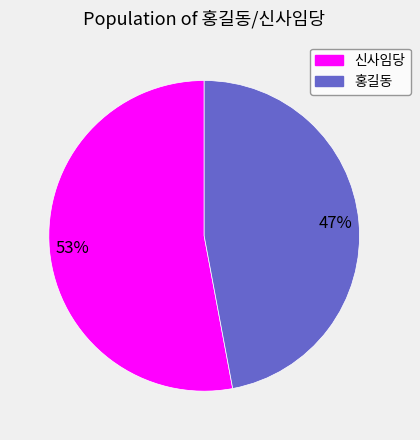

To the nearest percent, what is the average slice percentage?

50%